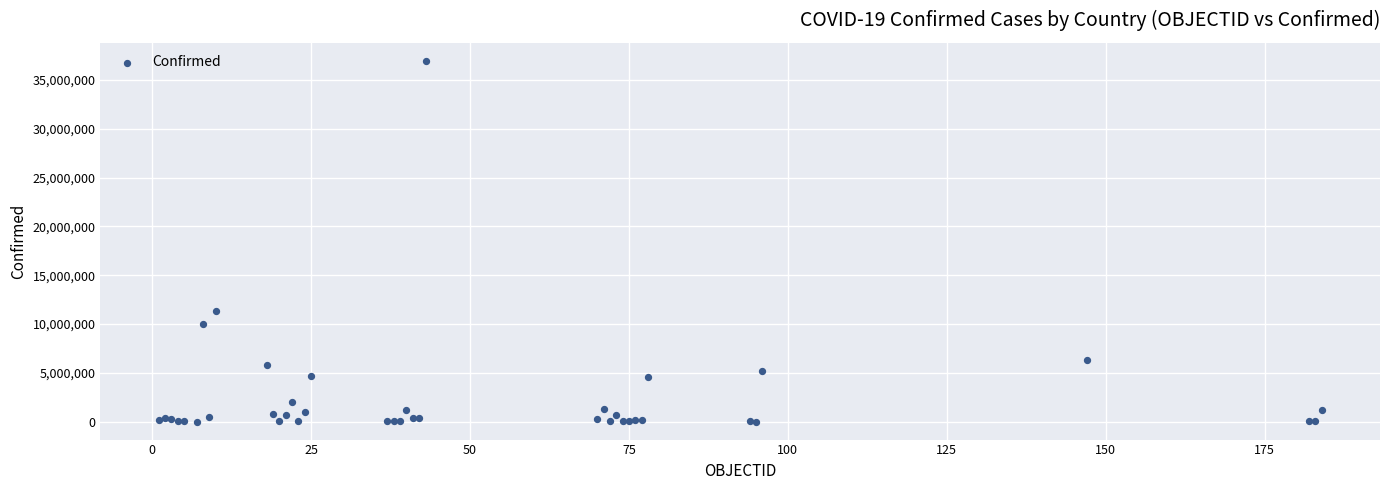

What Y value in the scatter plot is closest to 18489550?

11330342